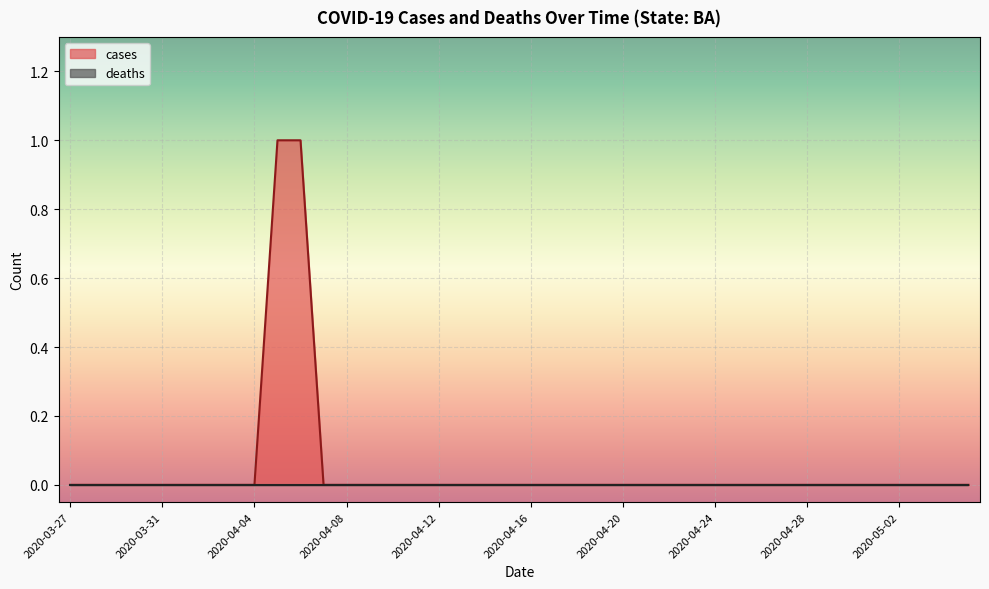

At which label is the value closest to 0?

2020-03-27